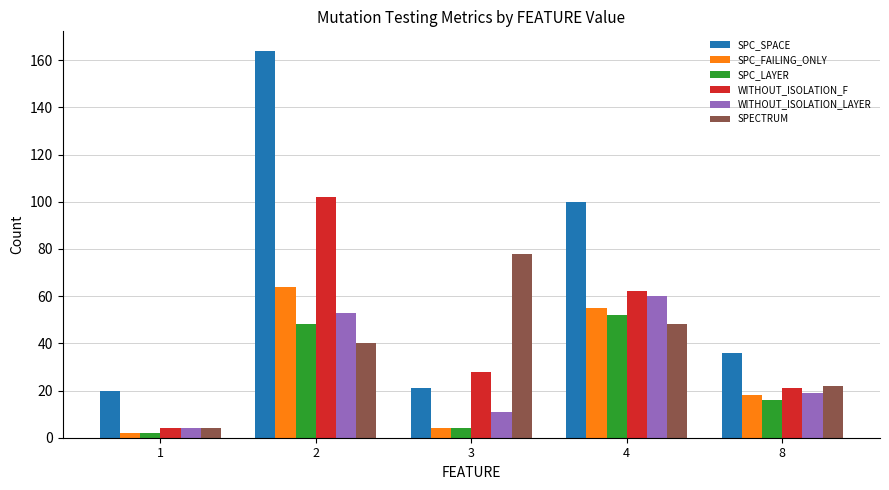

Does the chart contain any negative values?

No